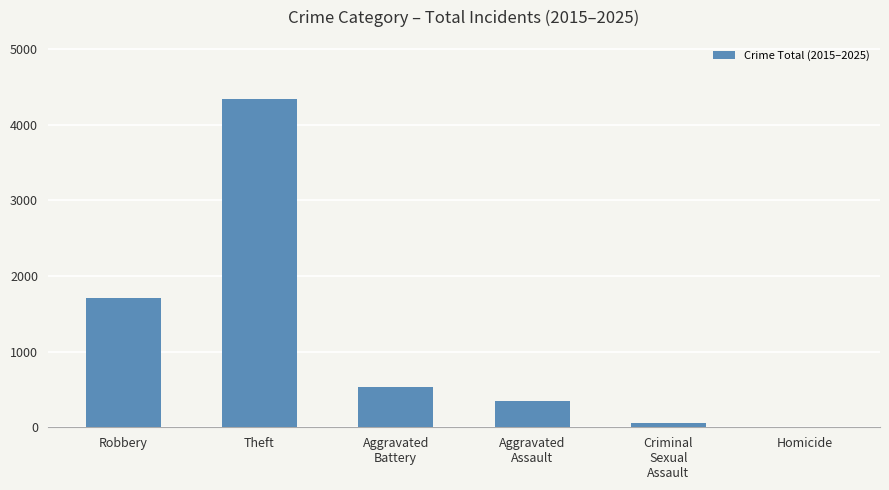

Is it true that the value at Theft is 1030?

False